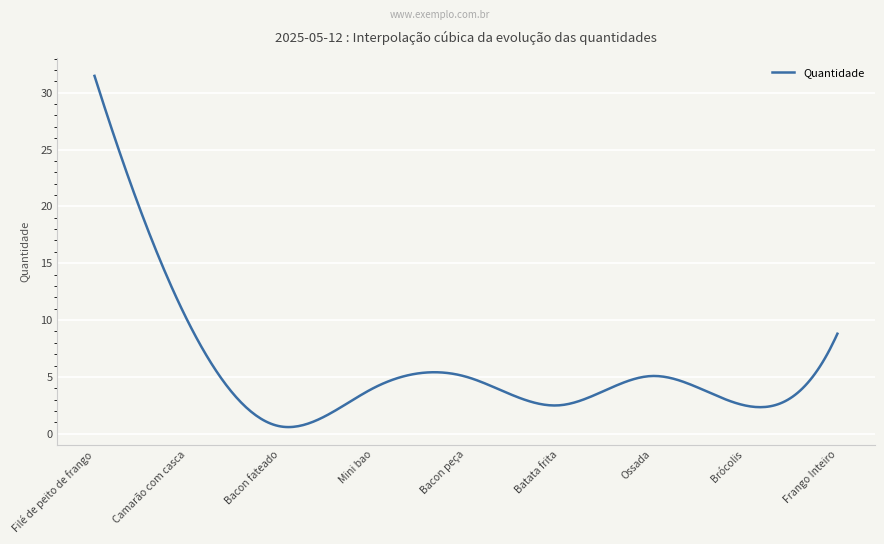

What is the maximum value shown in the chart?

31.5